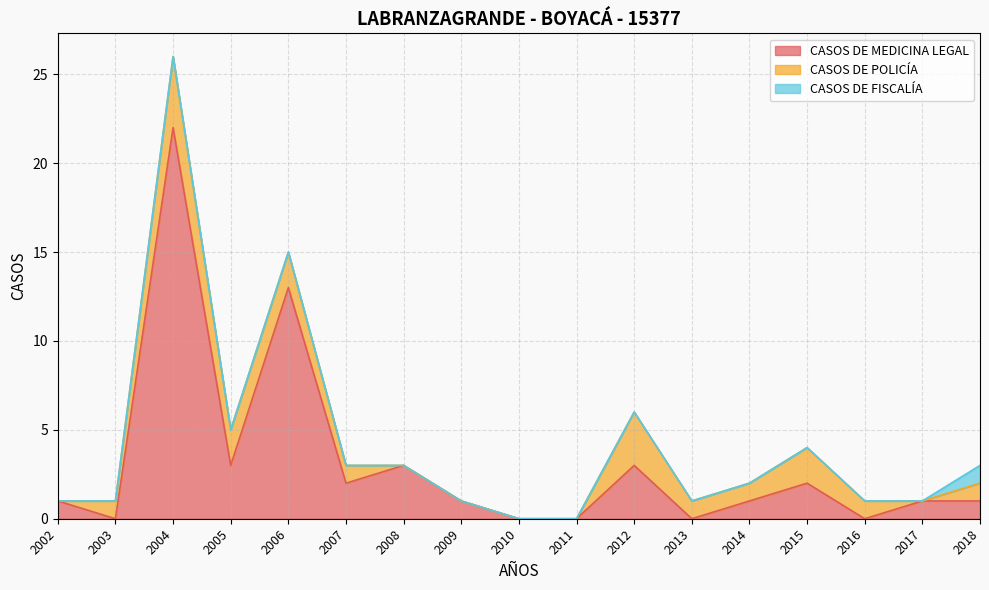

At which category is the sum across all series the highest?

2004